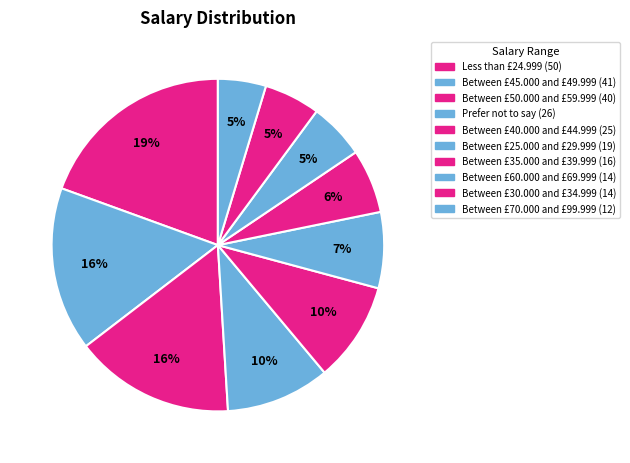

Is it true that Between £45.000 and £49.999 is 16% of the pie?

True